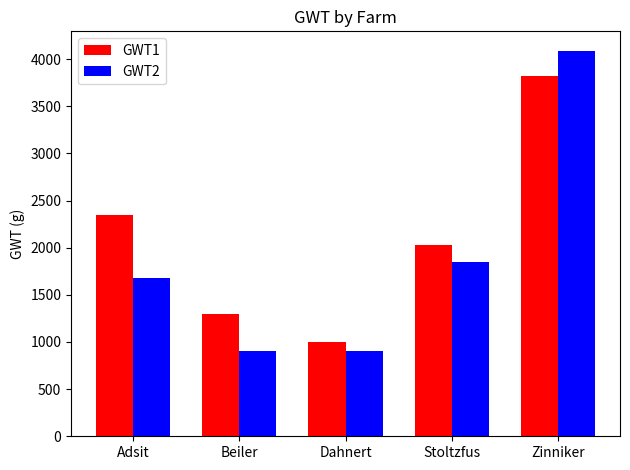

What is the minimum value for GWT2?

908.7